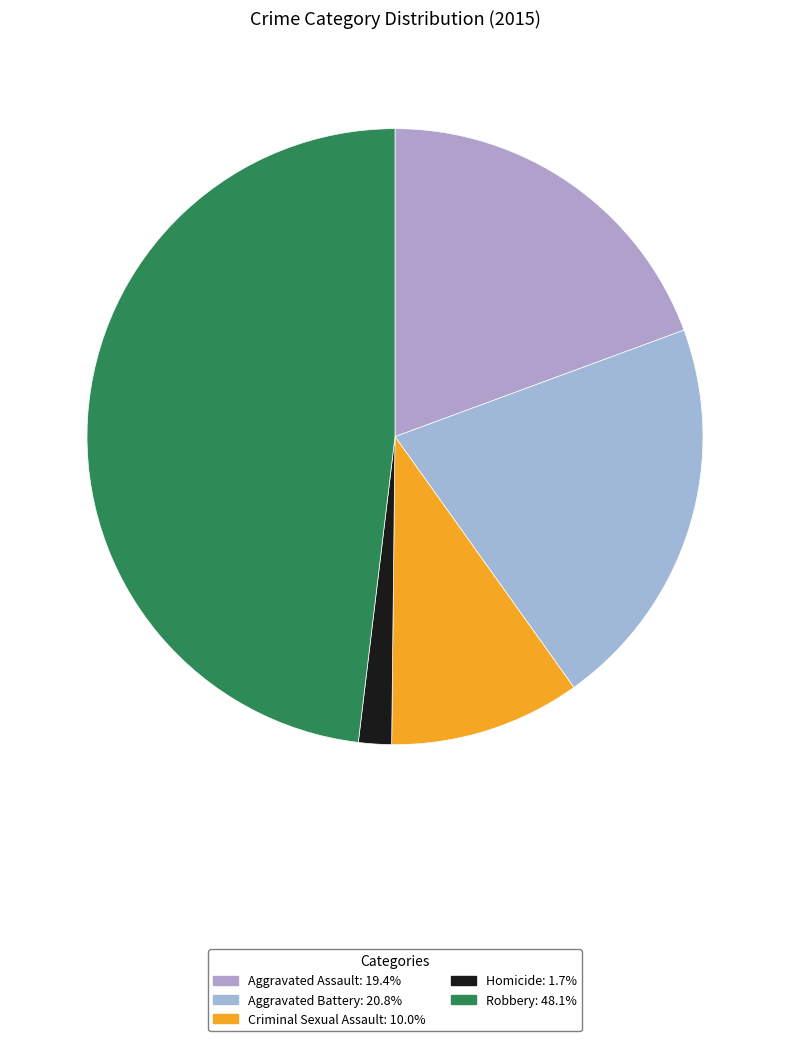

Does Criminal Sexual Assault represent more than half of the total?

No